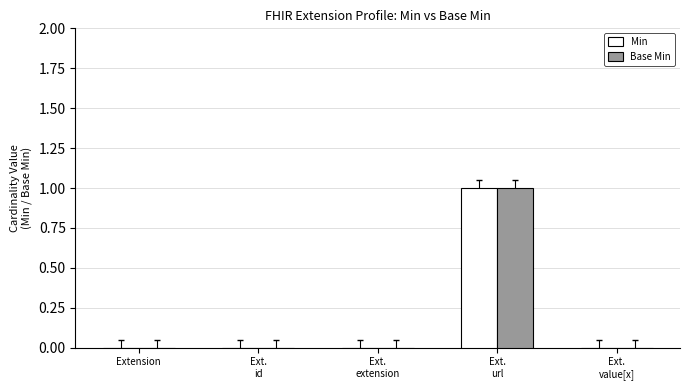

Are the bars horizontal?

No